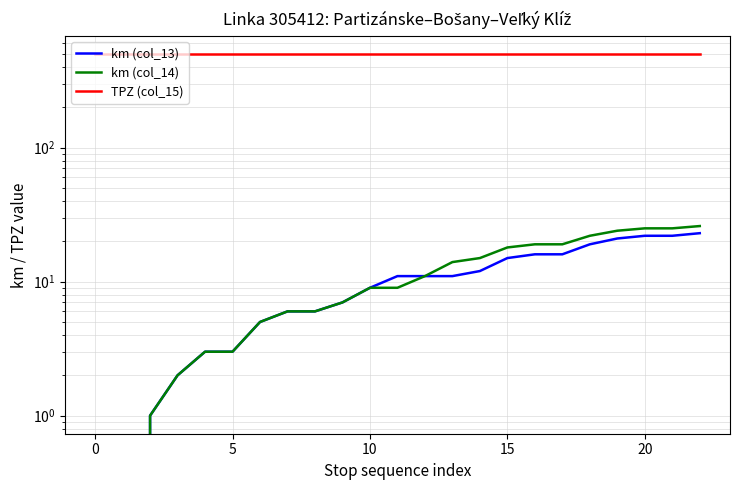

True or false: km (col_13) has more than 0 interior local peaks.

False